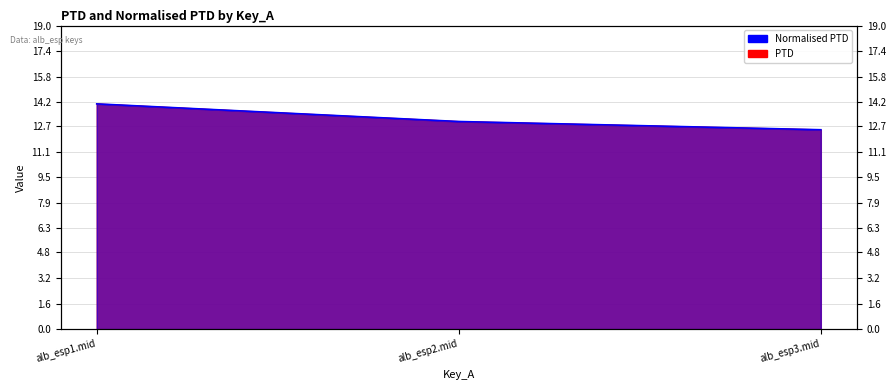

Which series has the largest total across all categories?

PTD